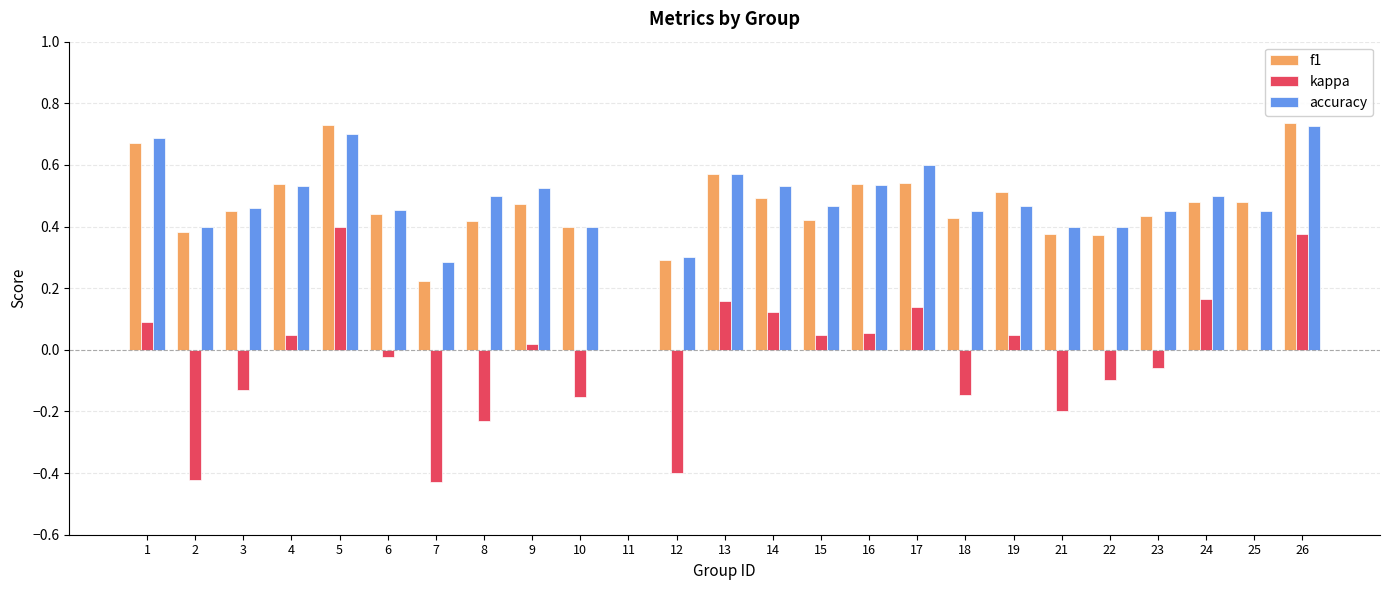

Count the accuracy values in the range 0 to 1.

25